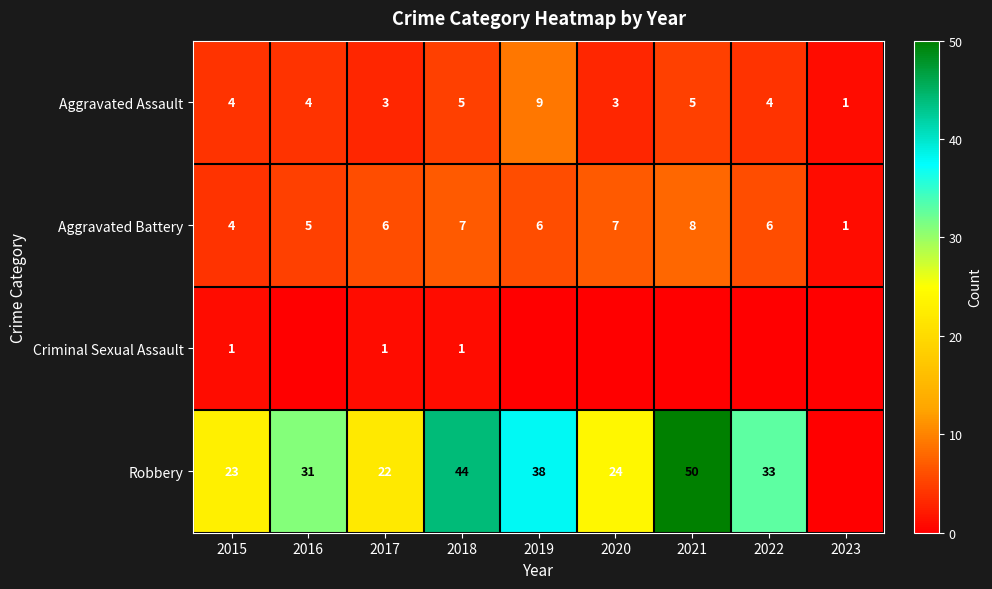

Is it true that Robbery equals 37 at 2017?

False